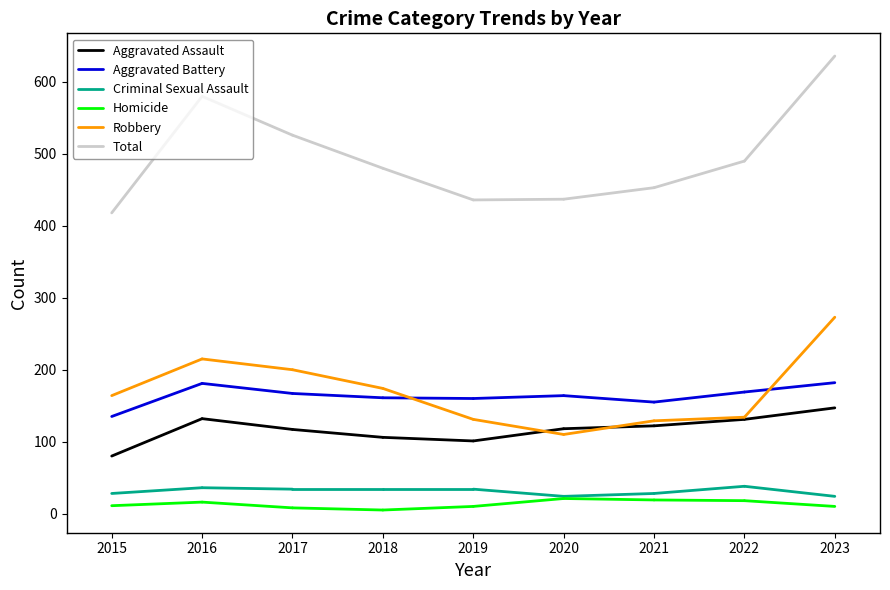

Read the Aggravated Battery value at 2016, to the nearest 5.

180